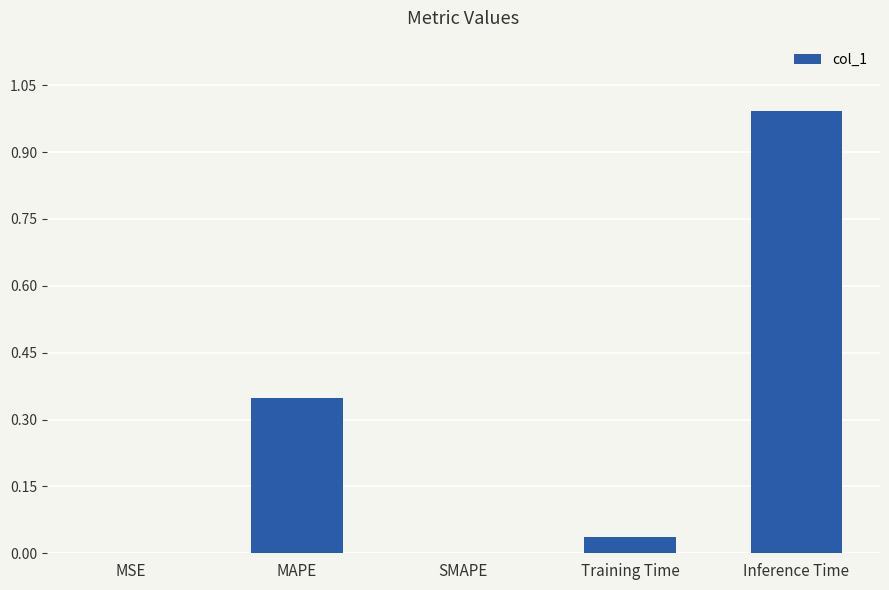

Which has a higher value, Inference Time or MAPE?

Inference Time